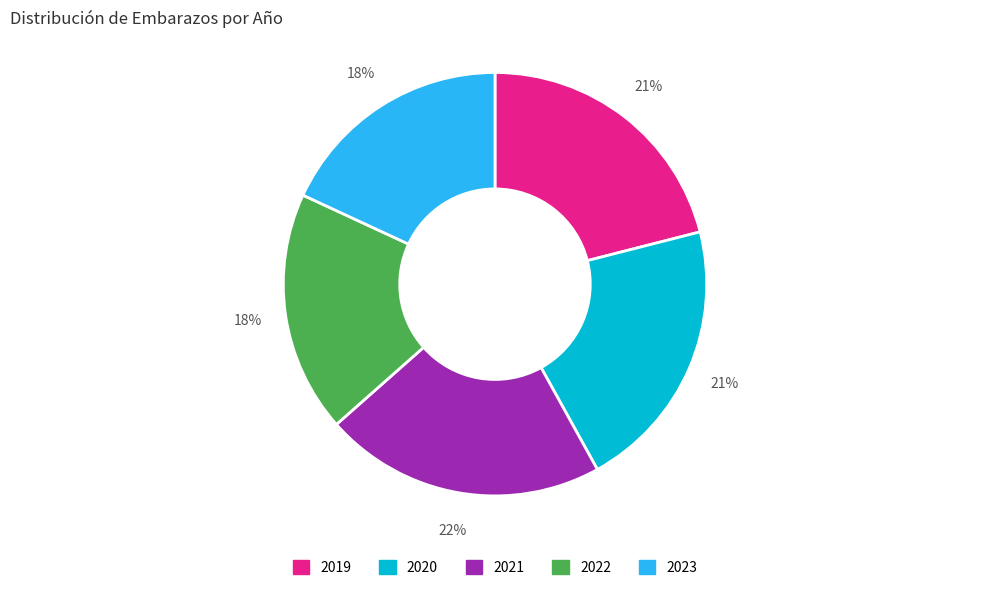

Approximately how many times larger is the value at 2023 compared to 2021?

0.8